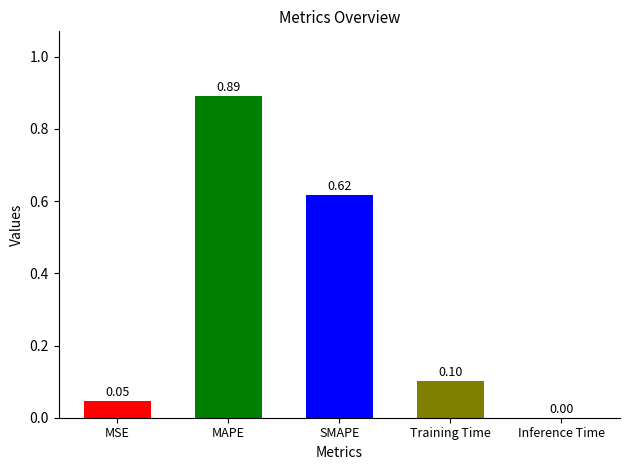

Where is the data nearest to the value 0?

Inference Time